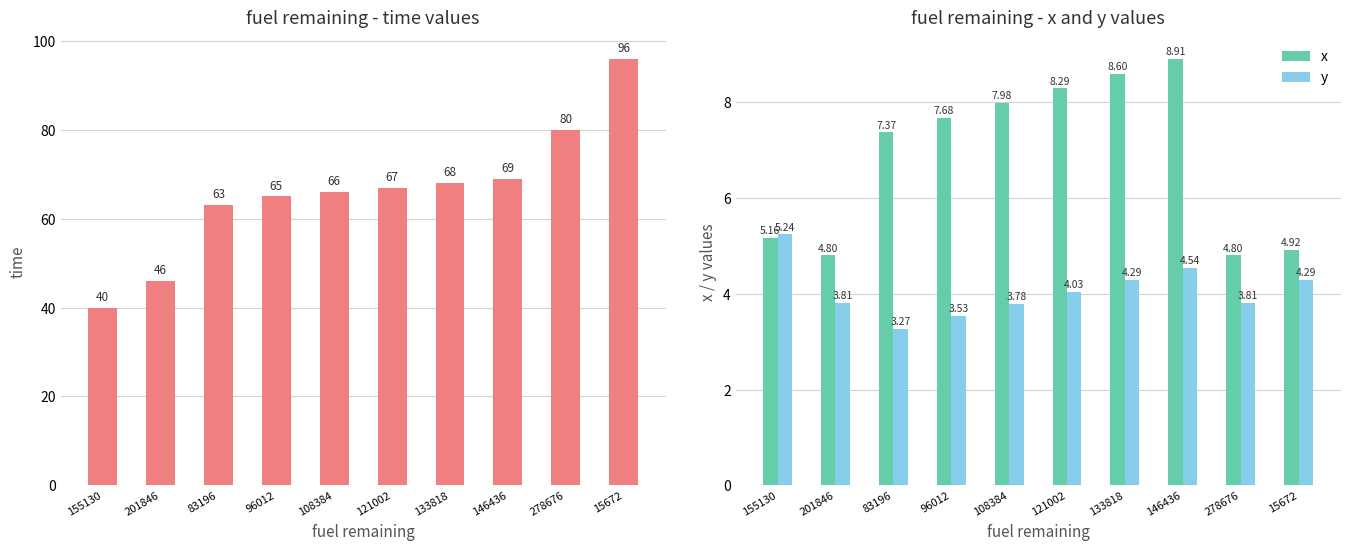

Where does the x series first go above 7?

83196